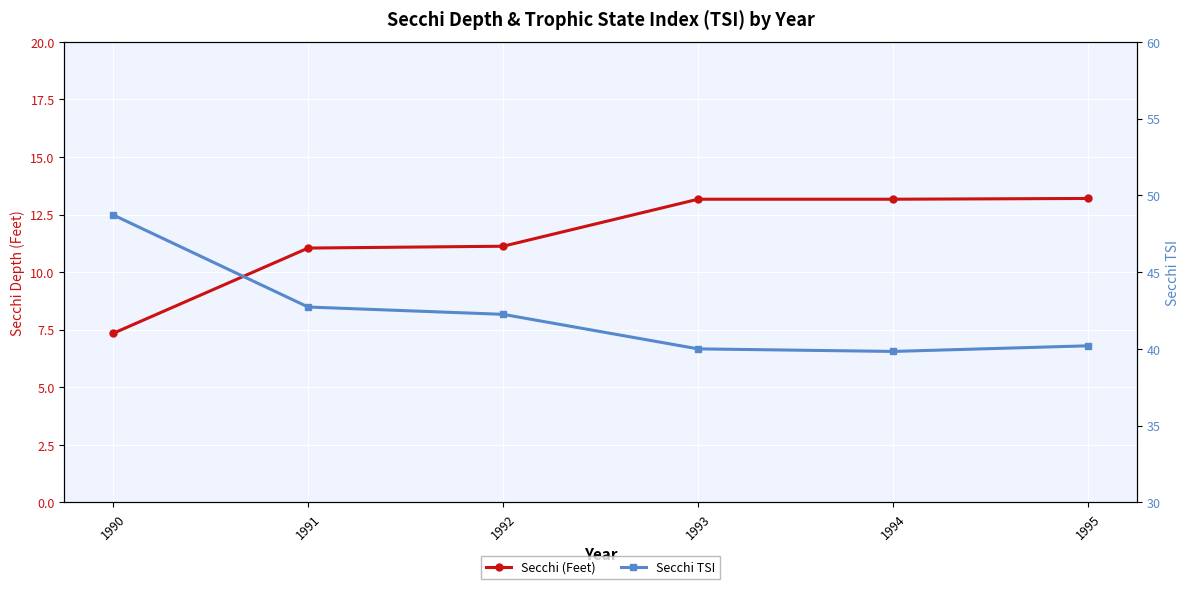

At how many categories does at least one series exceed 44?

1